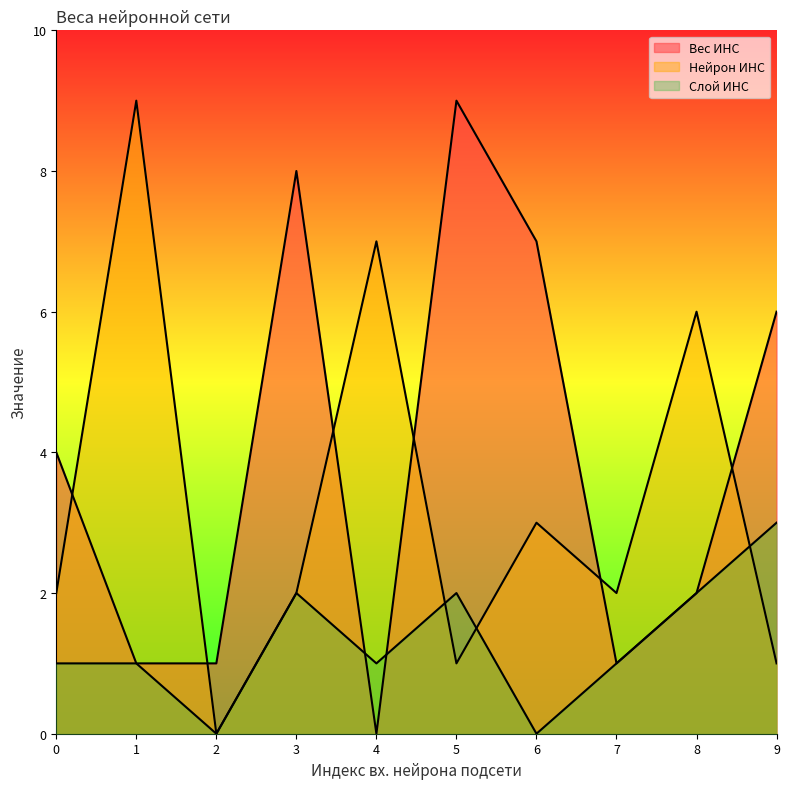

At 0, list the series in order from largest to smallest.

Вес ИНС, Нейрон ИНС, Слой ИНС